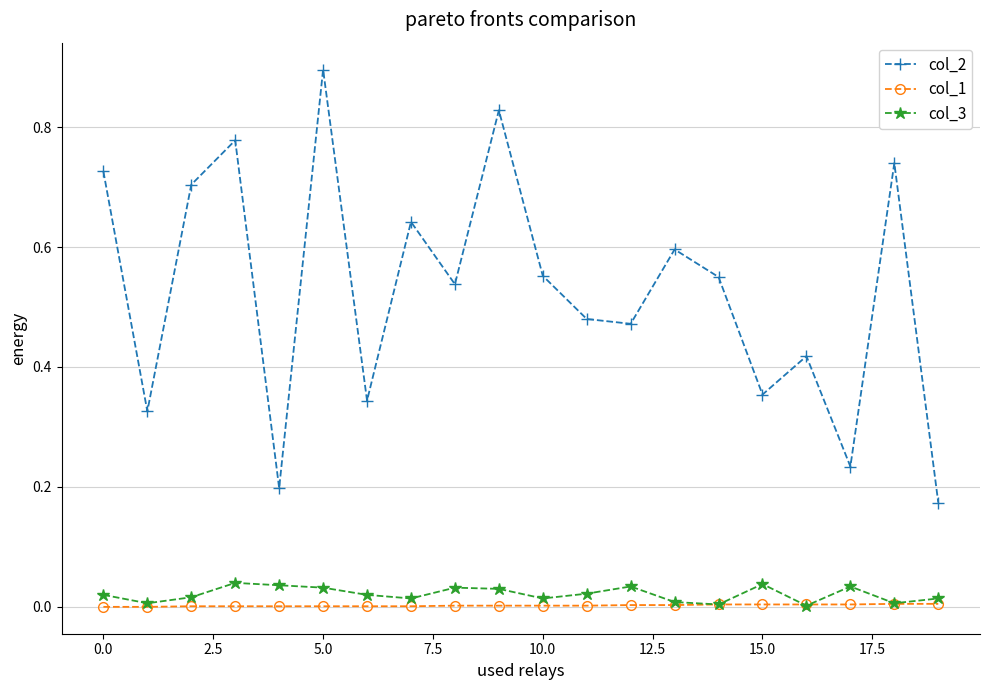

Which series has the largest range (max minus min)?

col_2